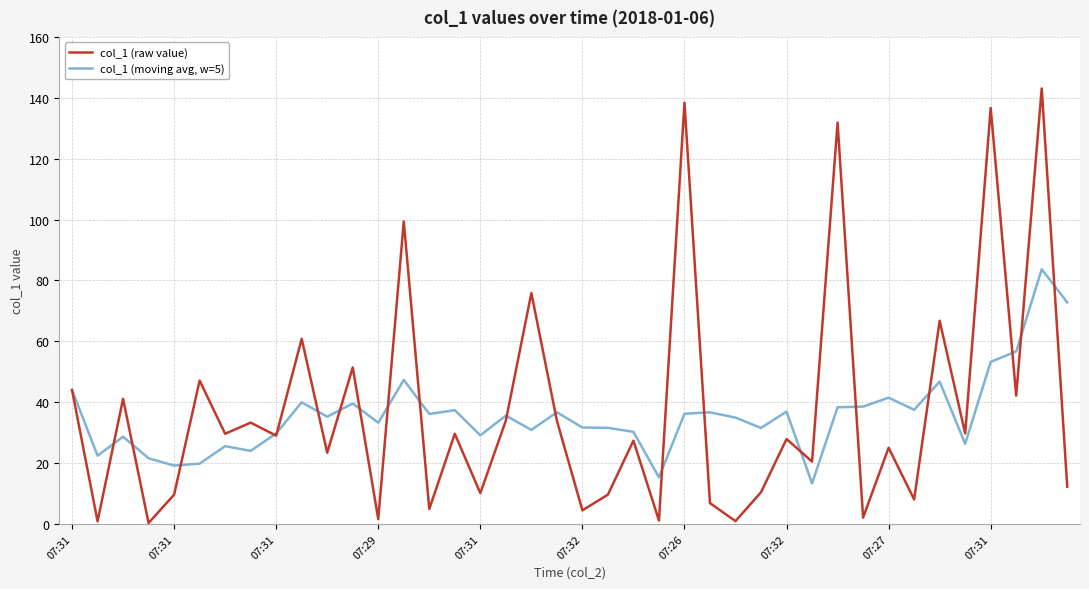

How many lines are shown in the chart?

2